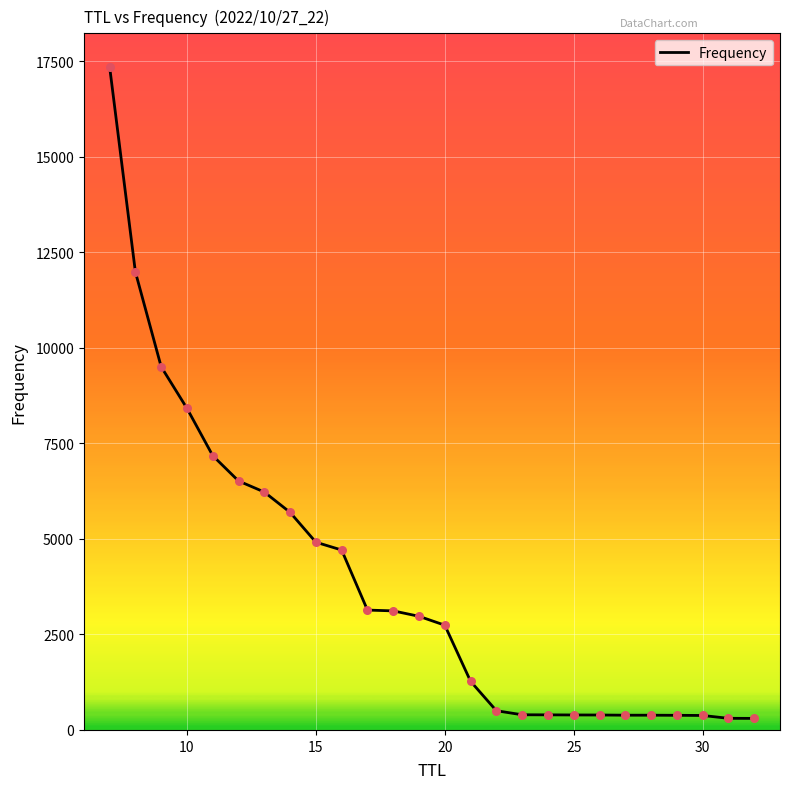

What is the greatest value displayed?

17368